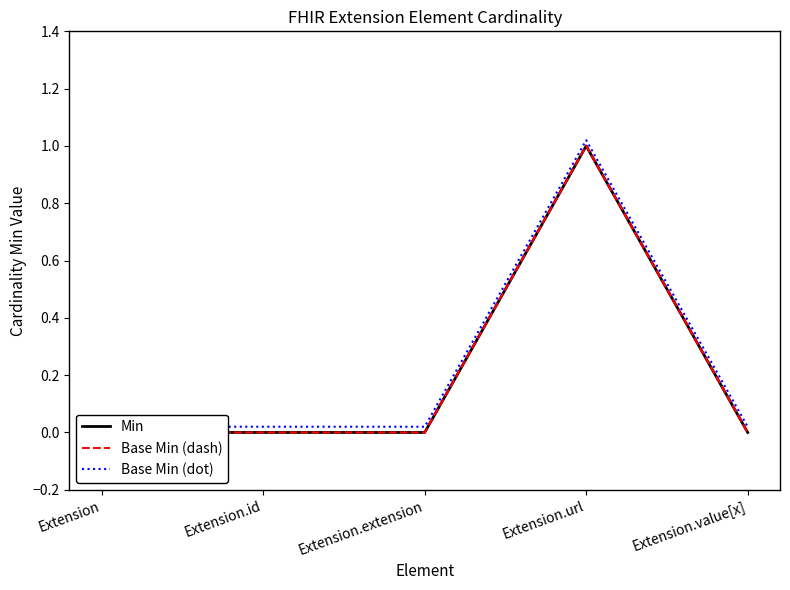

True or false: Base Min (dash) and Min intersect in this chart.

False